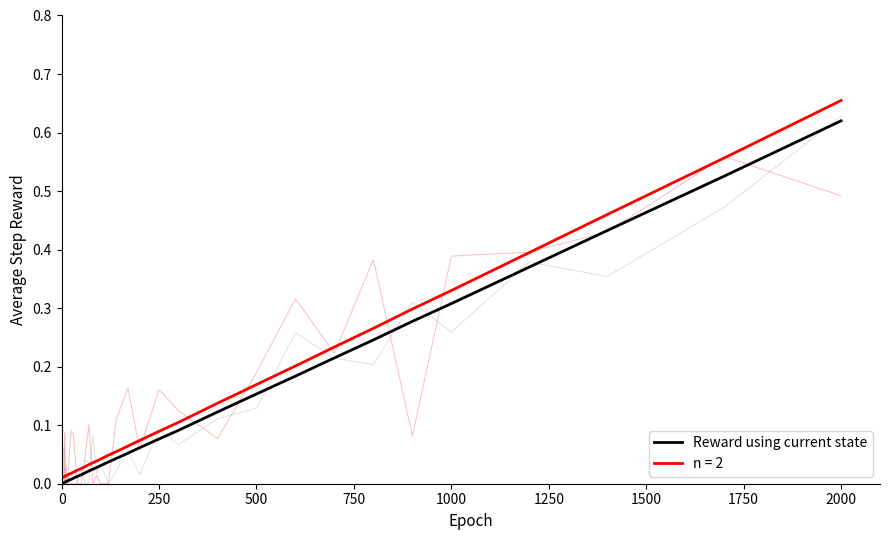

Is the value of n = 2 at 1000 greater than the value of Reward using current state at 250?

Yes